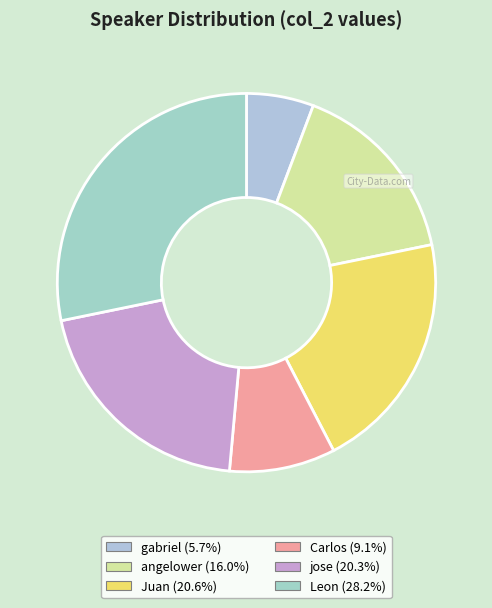

To the nearest percent, what is the combined percentage of Leon and Carlos?

37%